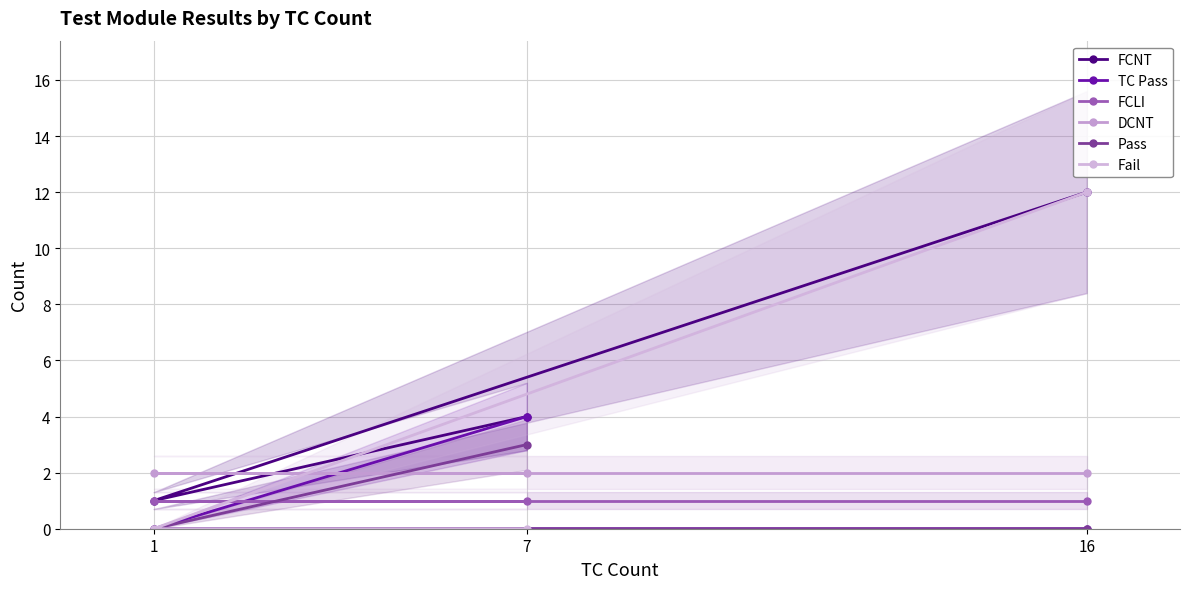

How many values in TC Pass are above zero?

1